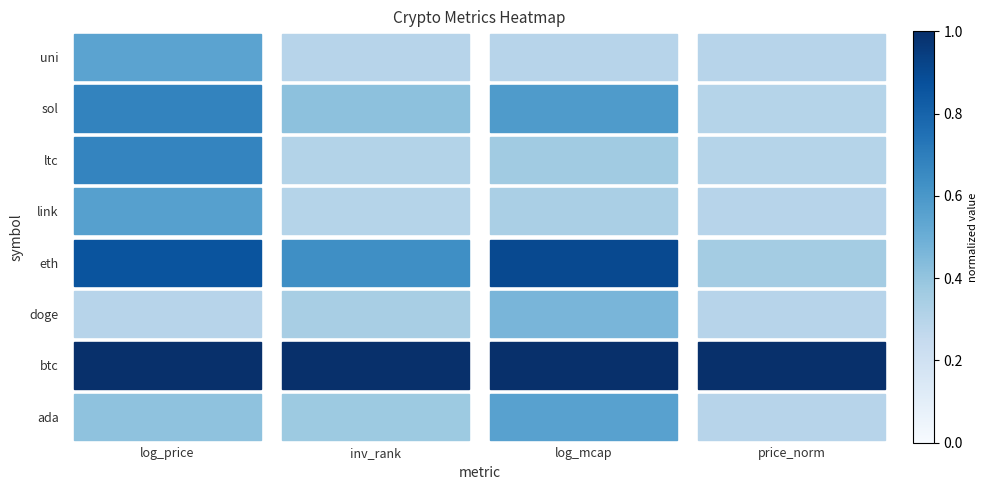

Which category has the highest value across all series?

log_price